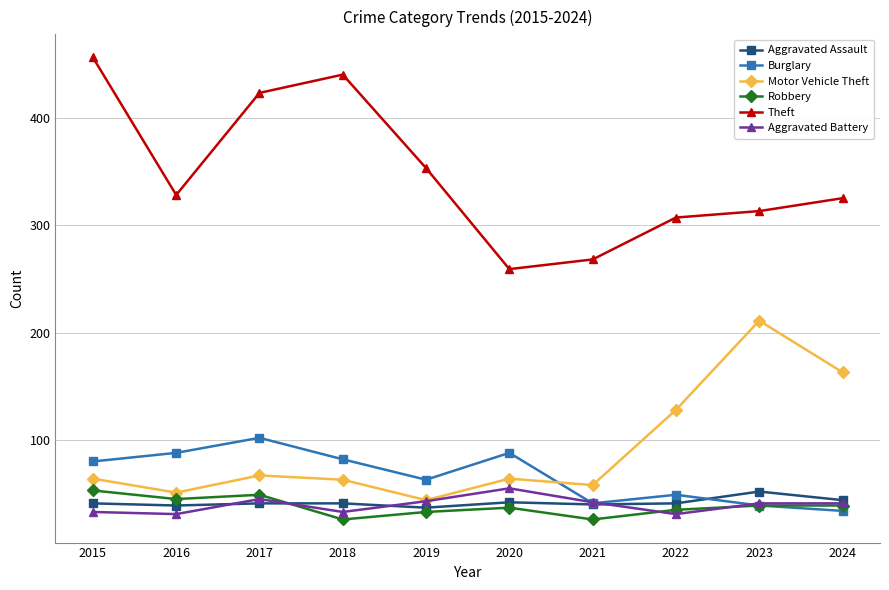

True or false: Burglary has more than 1 interior local peaks.

True